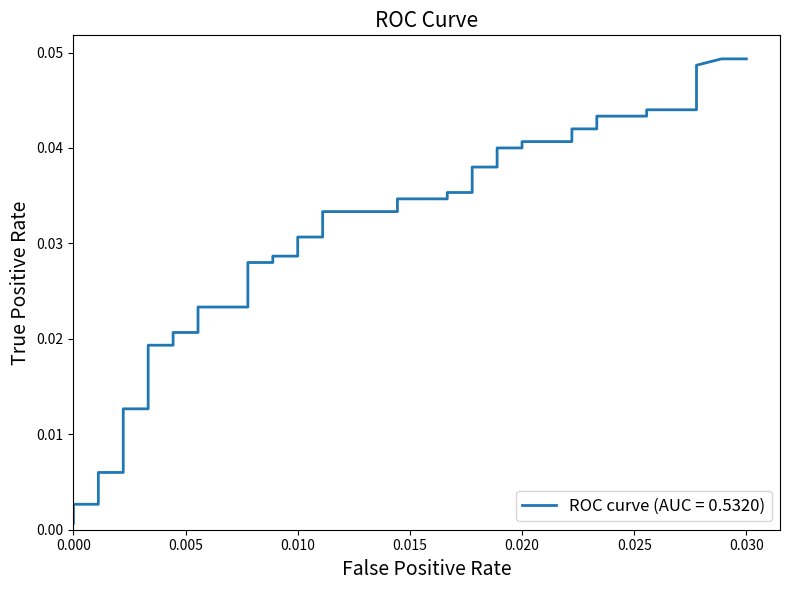

True or false: there are more than 1 points higher than both neighbors.

False